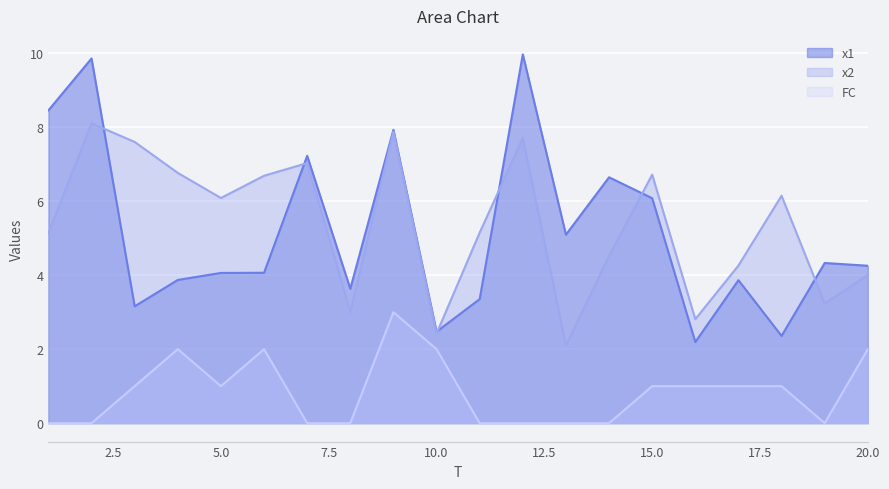

What is the value of the x2 point at the 18th from the left?

6.1